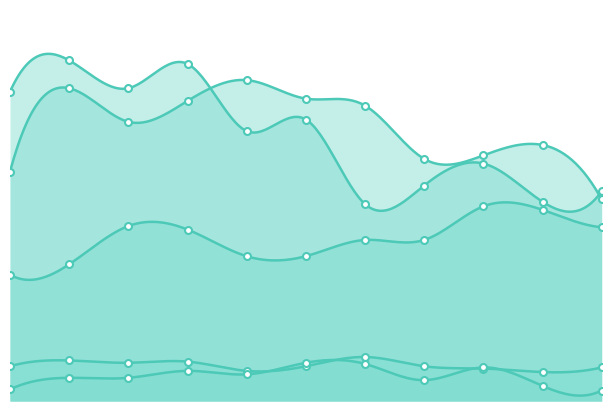

At 2023, list the series in order from largest to smallest.

Aggravated Battery, Robbery, Aggravated Assault, Homicide, Criminal Sexual Assault